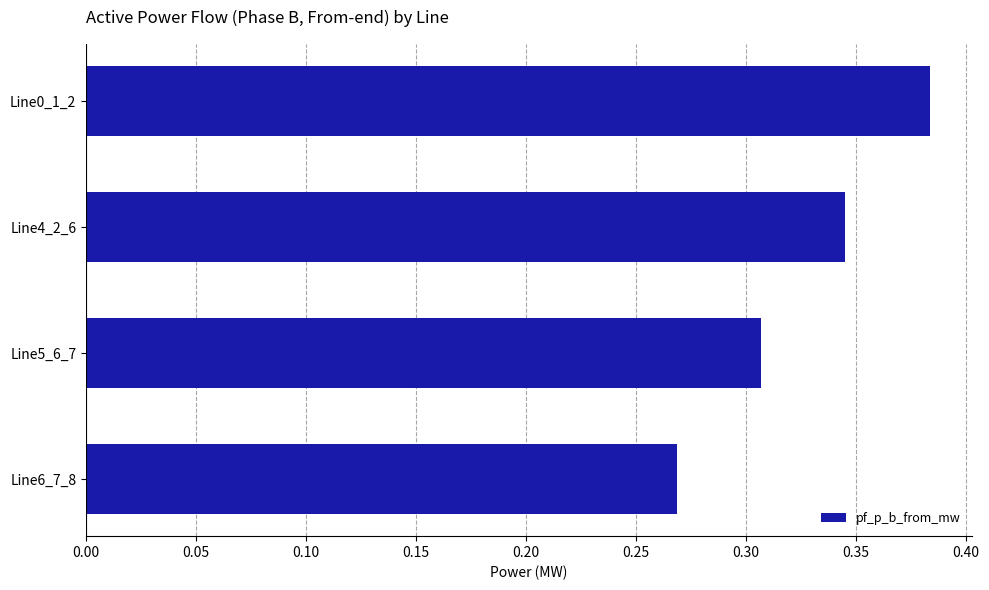

List the labels in order of value, largest first.

Line0_1_2, Line4_2_6, Line5_6_7, Line6_7_8